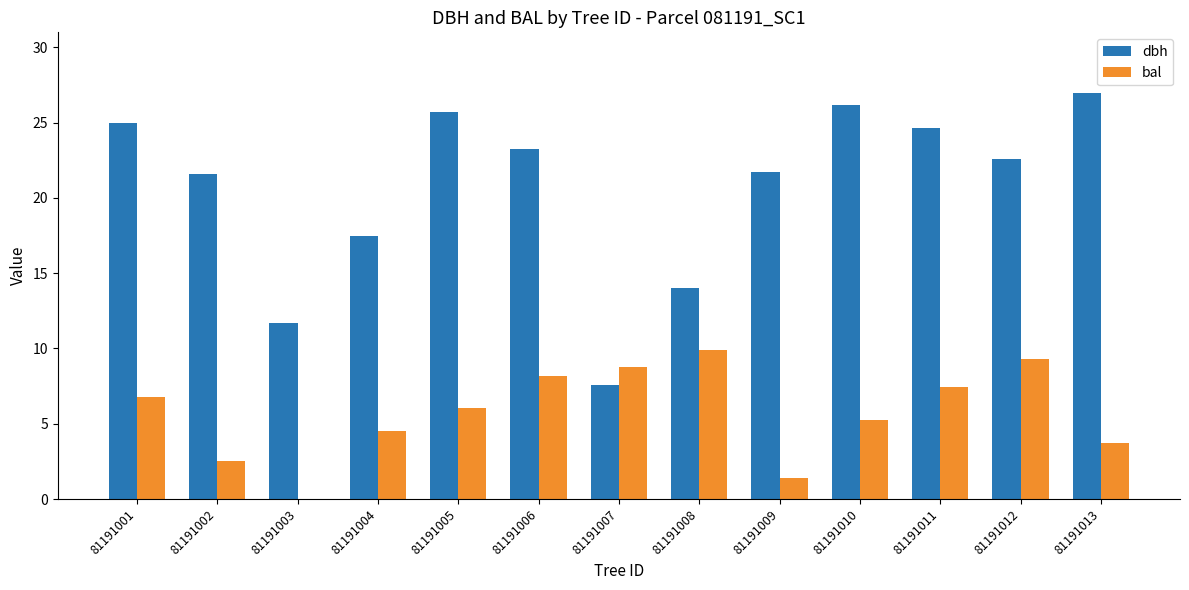

Which category has the highest value across all series?

81191013